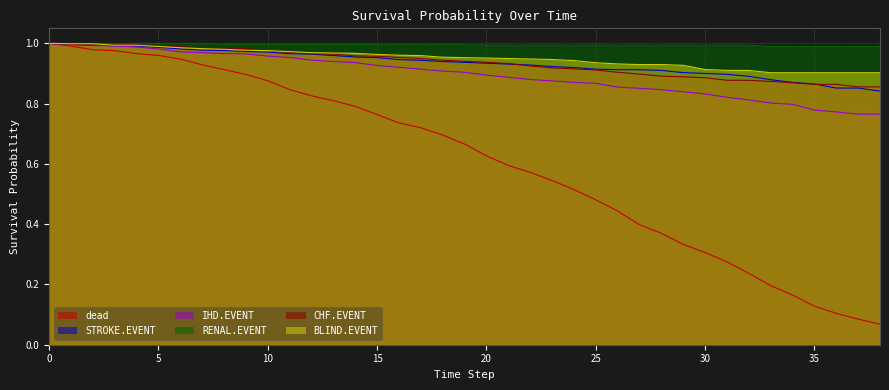

True or false: STROKE.EVENT and BLIND.EVENT cross at least once.

False